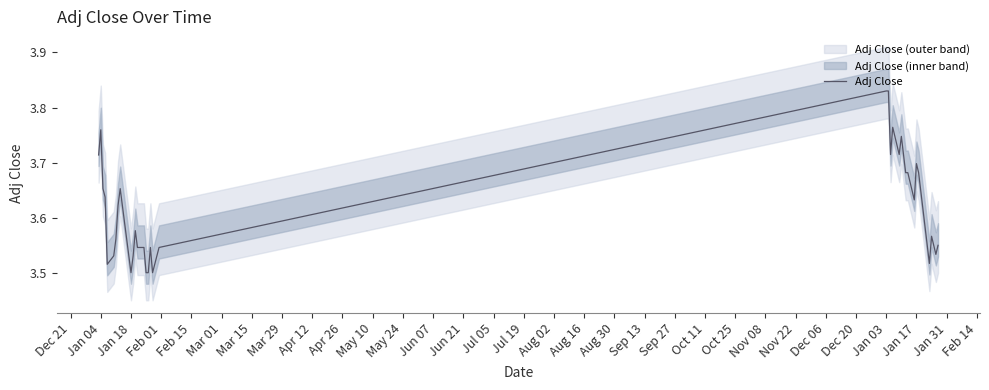

The value of Adj Close at Jan 17 is 2.4. True or false?

False